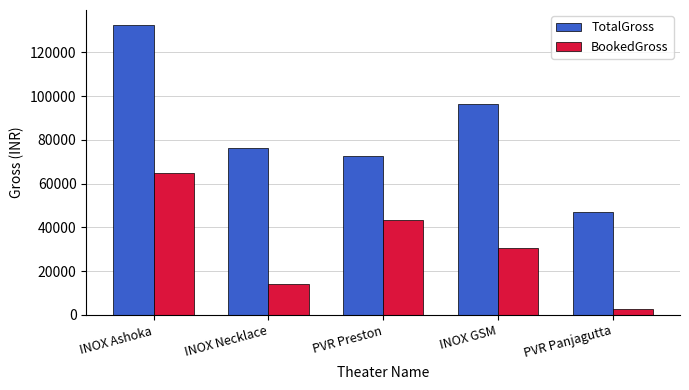

Is the value of TotalGross at INOX GSM greater than the value of BookedGross at INOX Necklace?

Yes